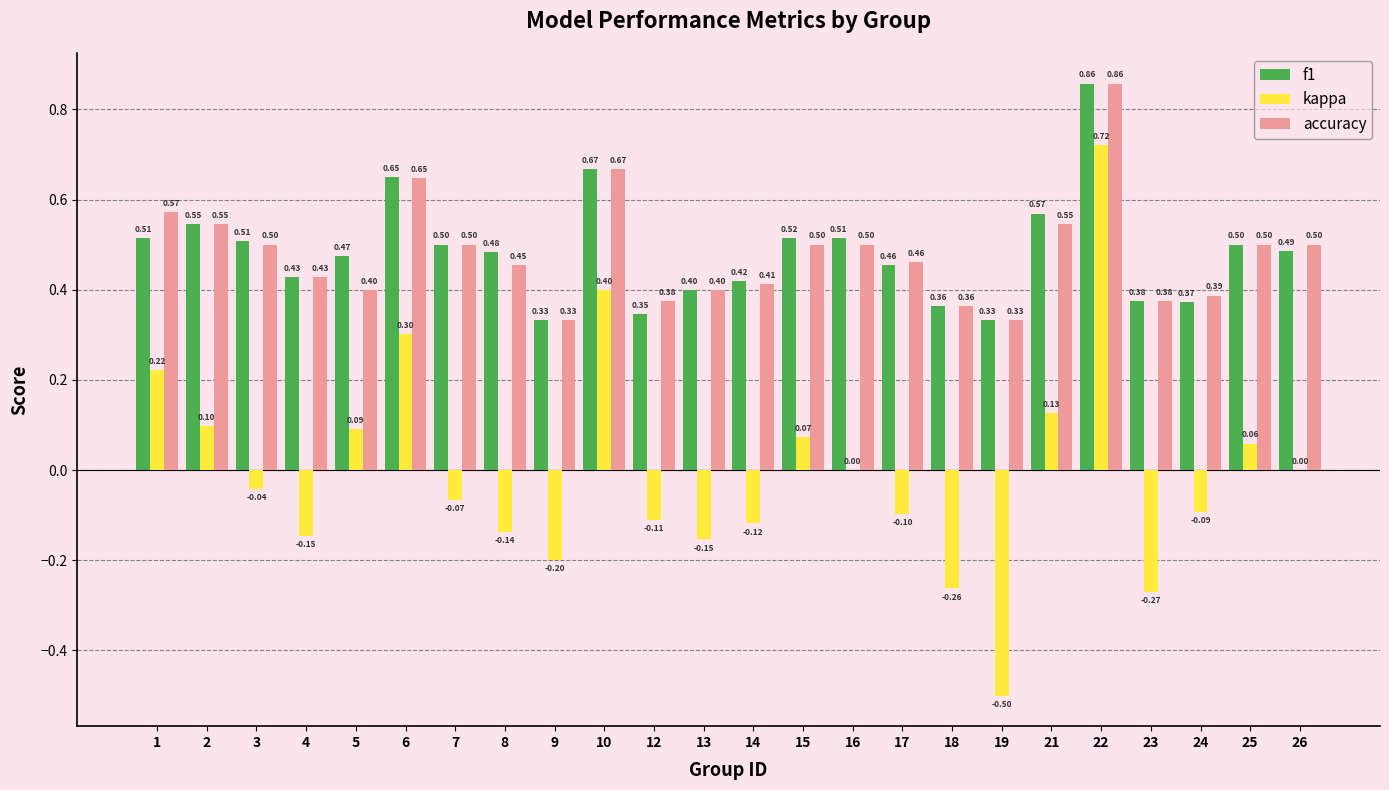

The value of accuracy at 13 is 0.4. True or false?

True